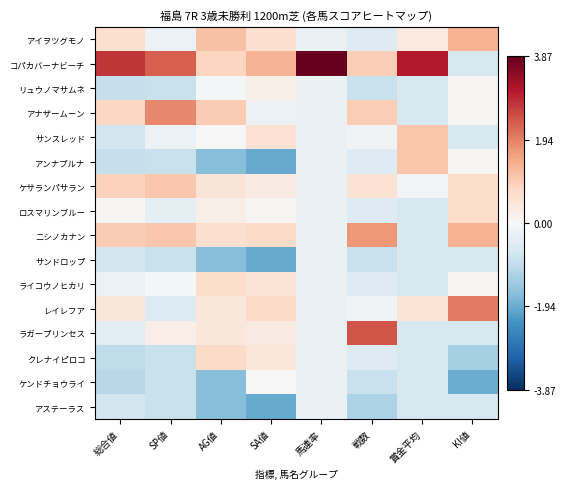

Which has a higher value, 戦数 or AG値?

AG値